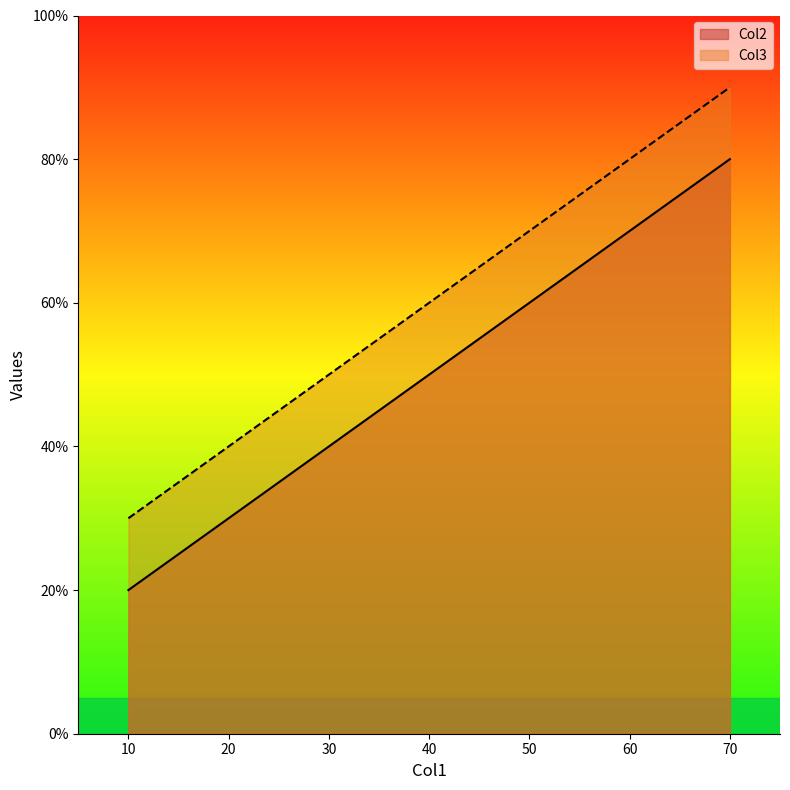

Reading left to right, what are all the values shown in this chart?

Col2: 10=20	40=50	70=80
Col3: 10=30	40=60	70=90